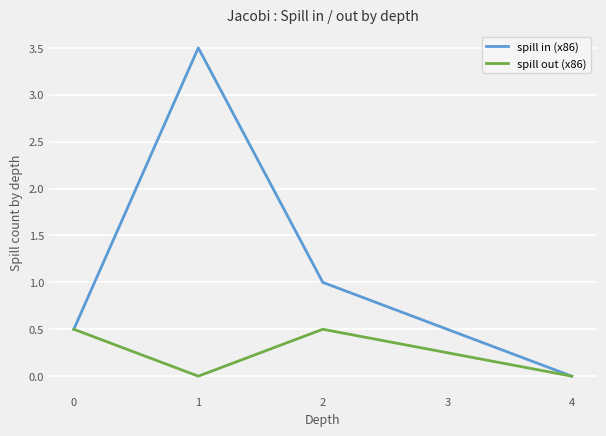

At 2, list the series in order from largest to smallest.

spill in (x86), spill out (x86)